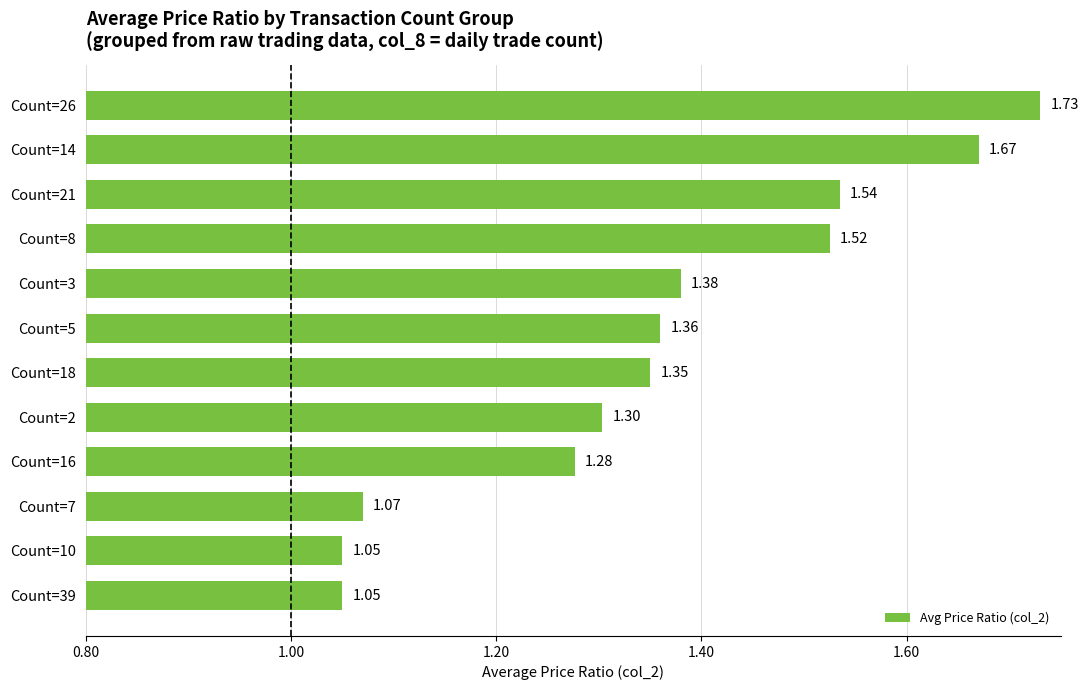

What is the difference between the maximum and minimum values?

0.7